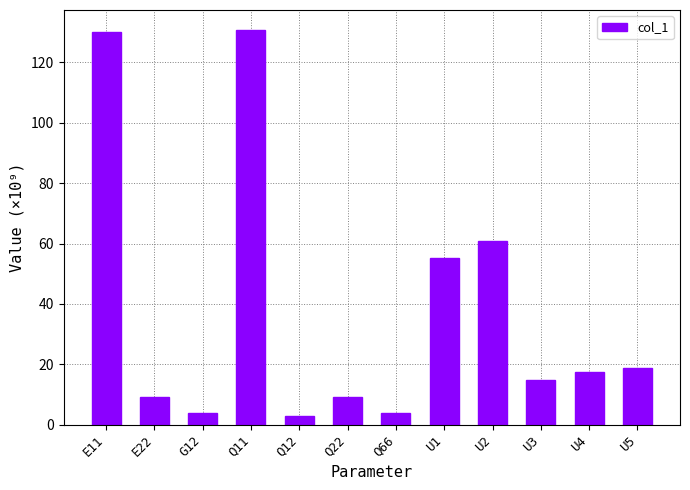

Which has a higher value, Q11 or G12?

Q11